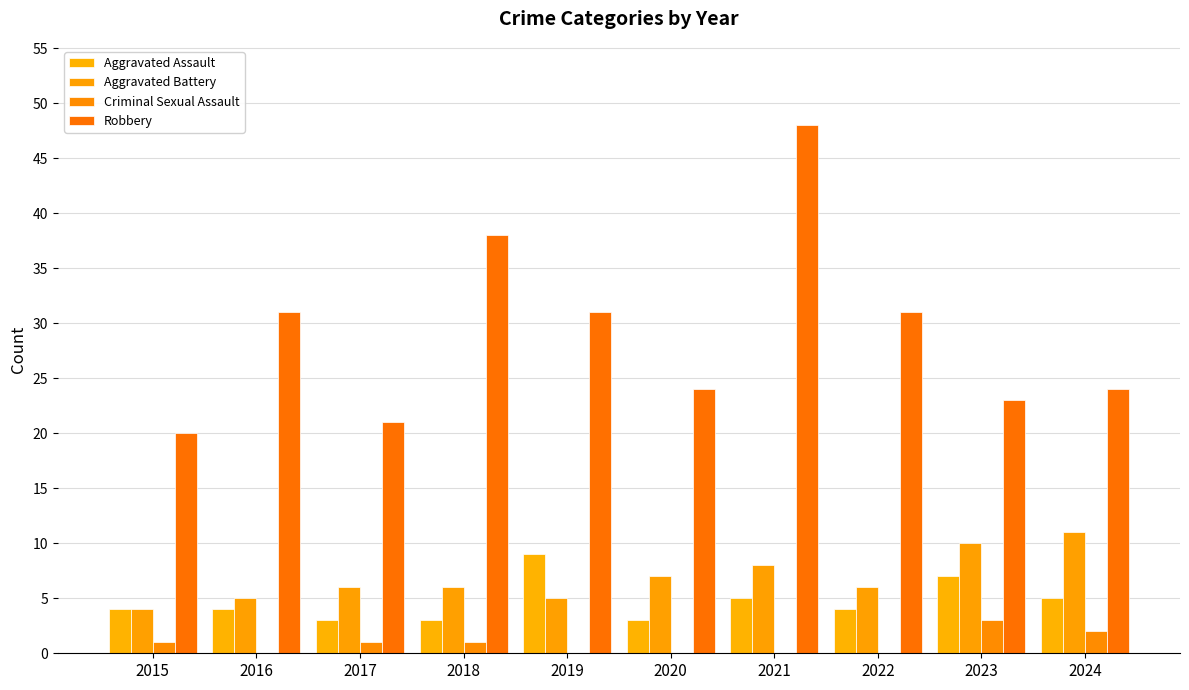

At which category is the sum across all series the highest?

2021